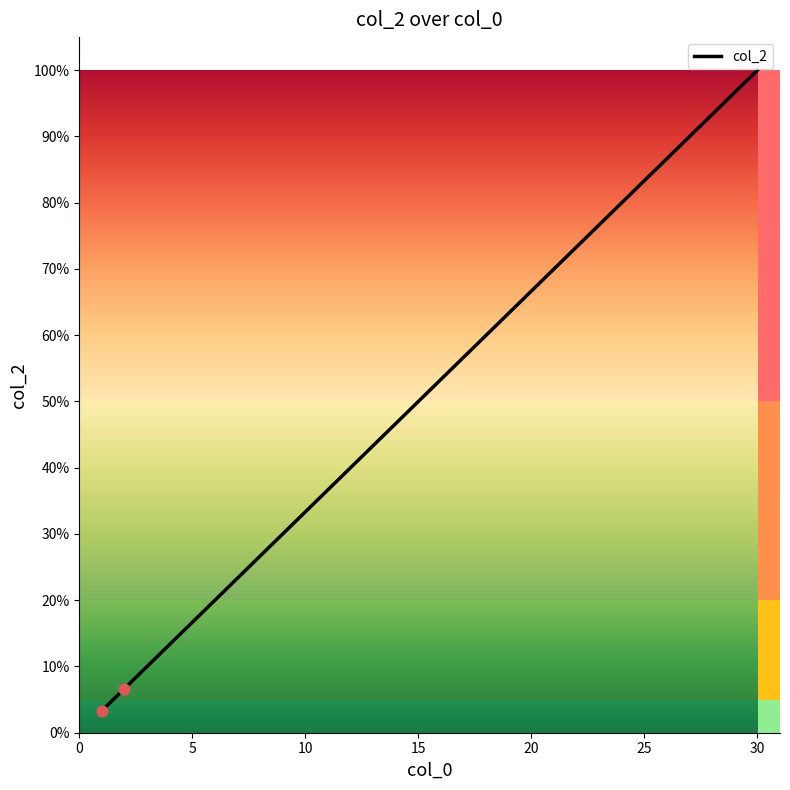

What is the smallest value displayed?

3.3